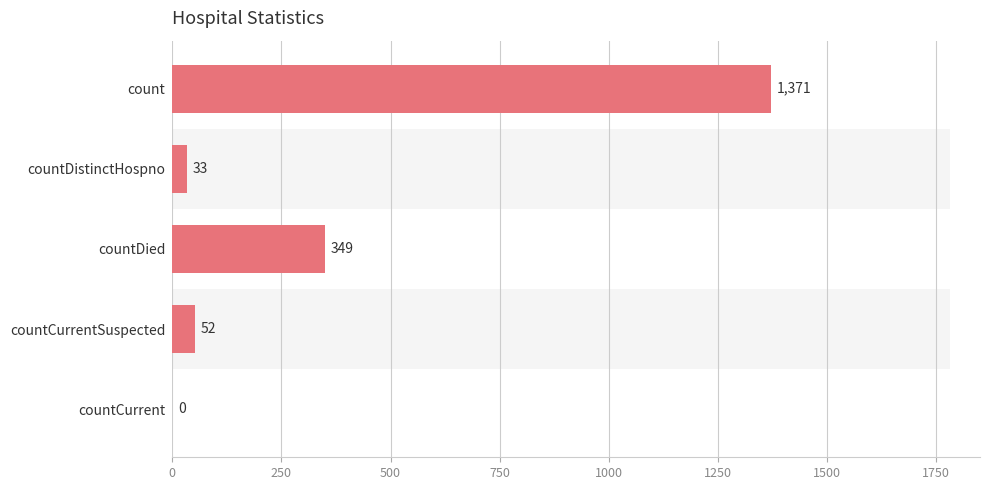

How many values are above zero?

4